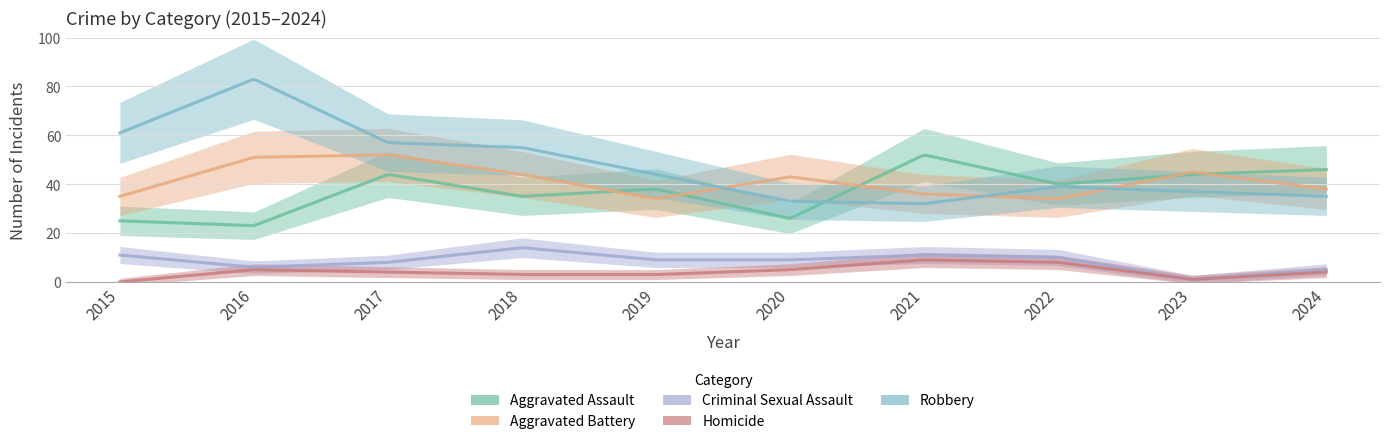

True or false: Criminal Sexual Assault and Homicide cross at least once.

False